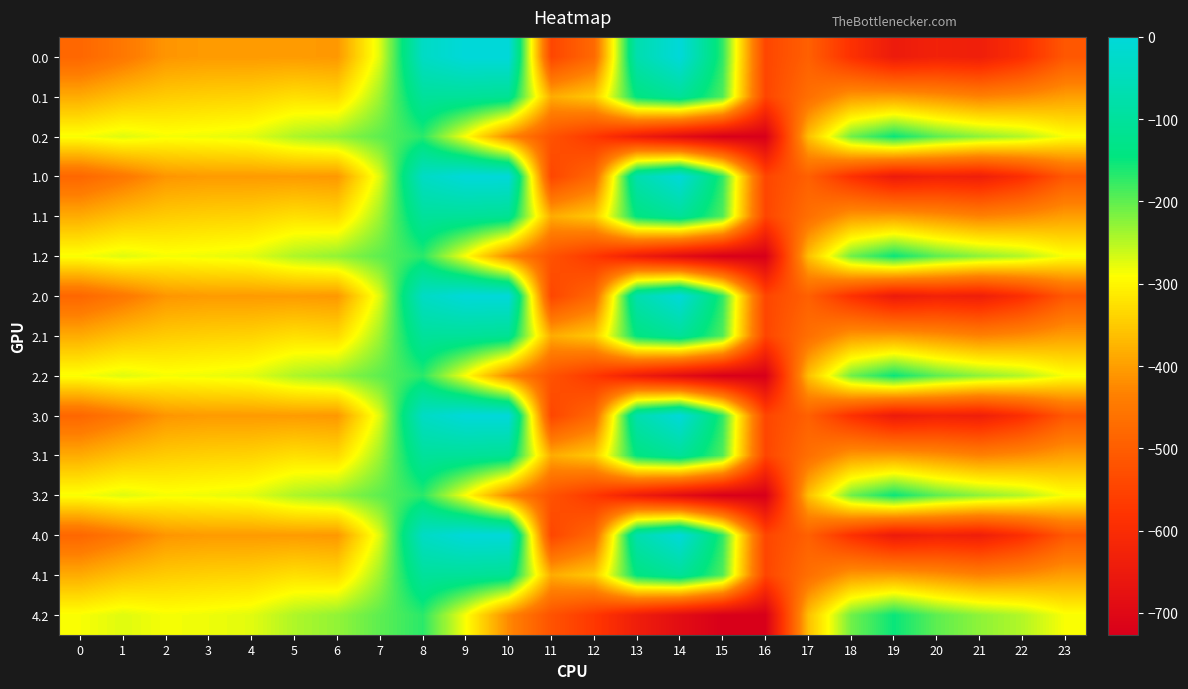

What is the total value across all series at 3?

-5140.1